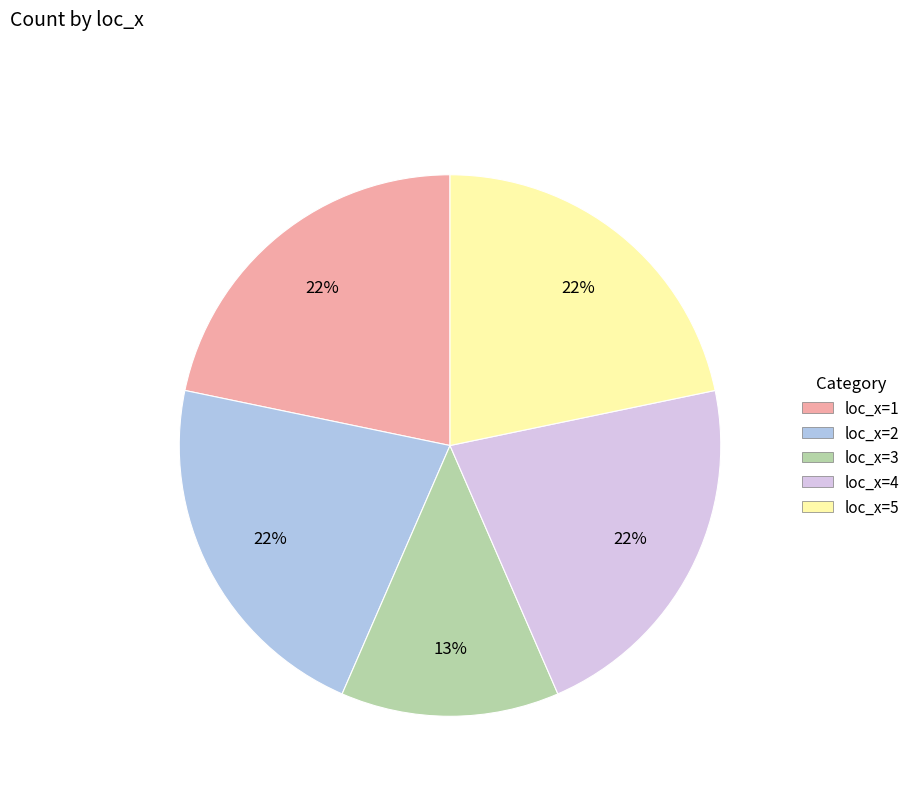

To the nearest percent, what portion does loc_x=4 represent?

22%